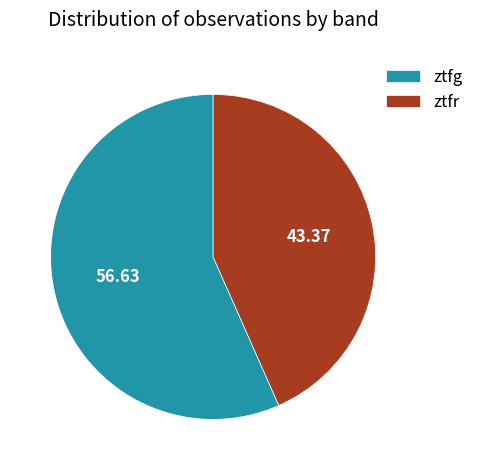

Which category has the smallest portion of the pie?

ztfr